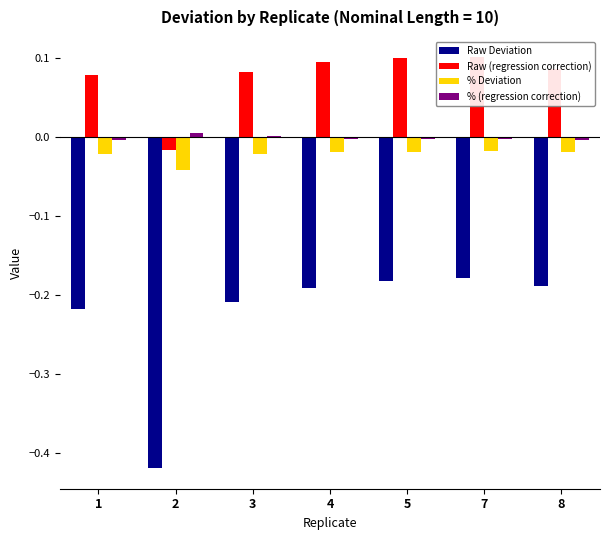

The % (regression correction) series shows -0.0 at 5. True or false?

False